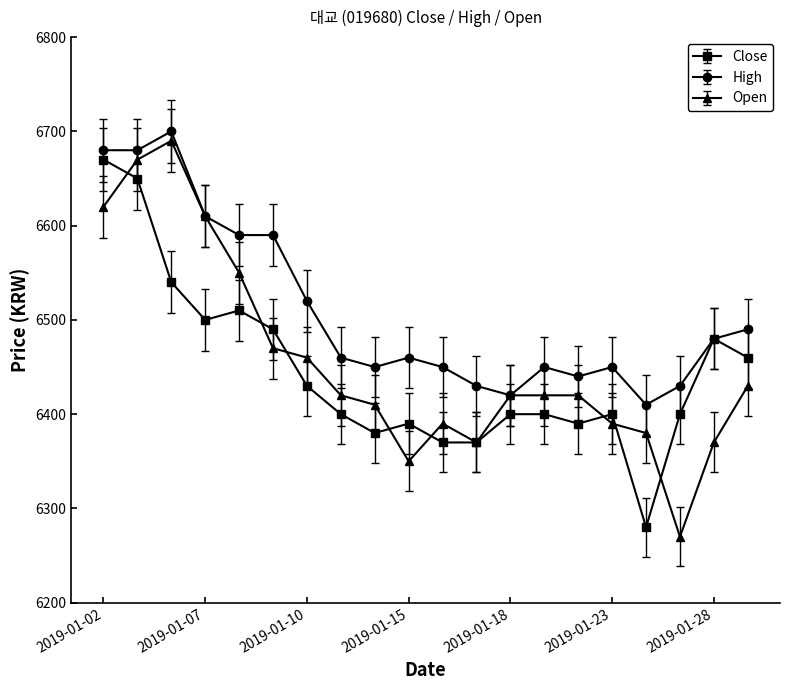

At how many categories does at least one series exceed 6424?

18